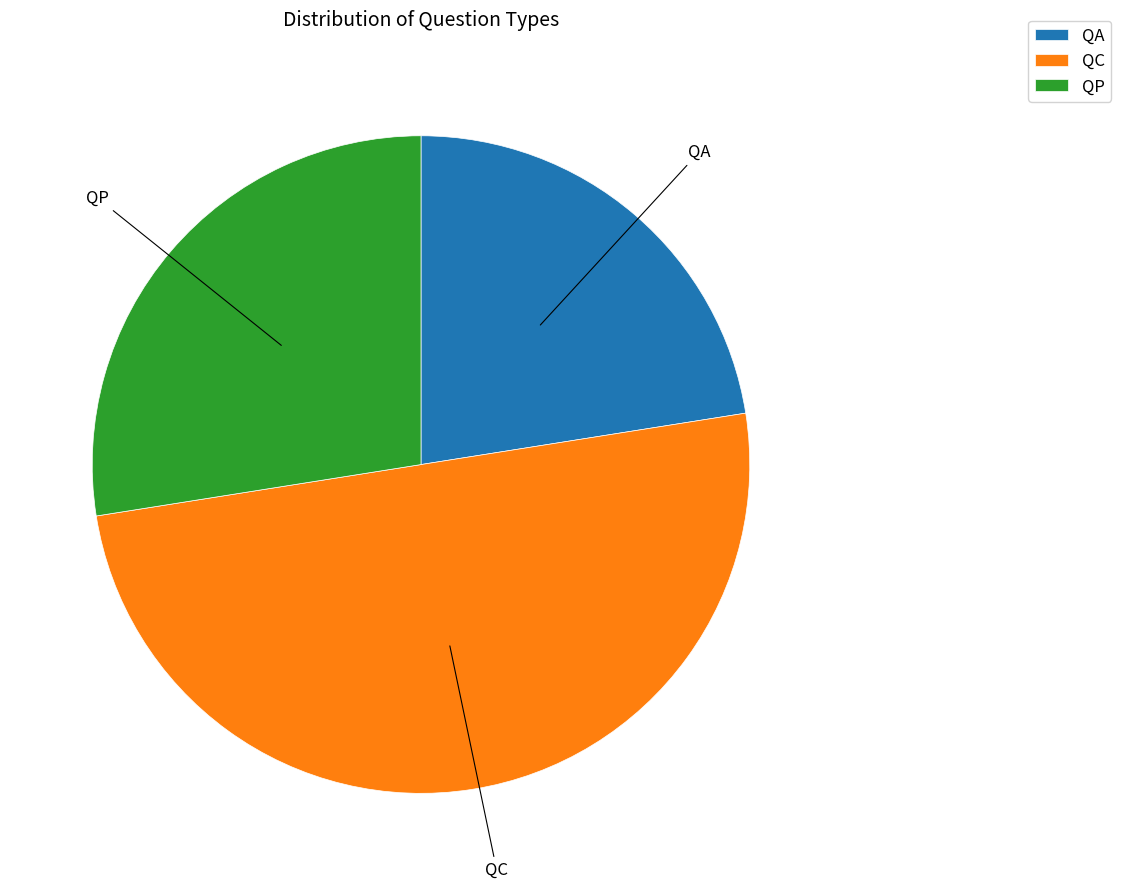

What is the smallest slice in the pie chart?

QA